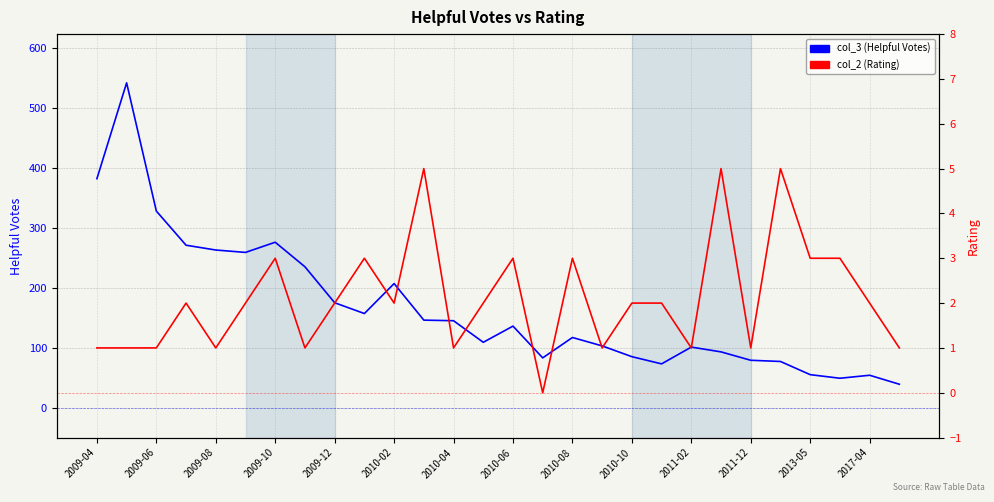

What is the sum of the col_2 (Rating) values at 2010-04 and 19?

5